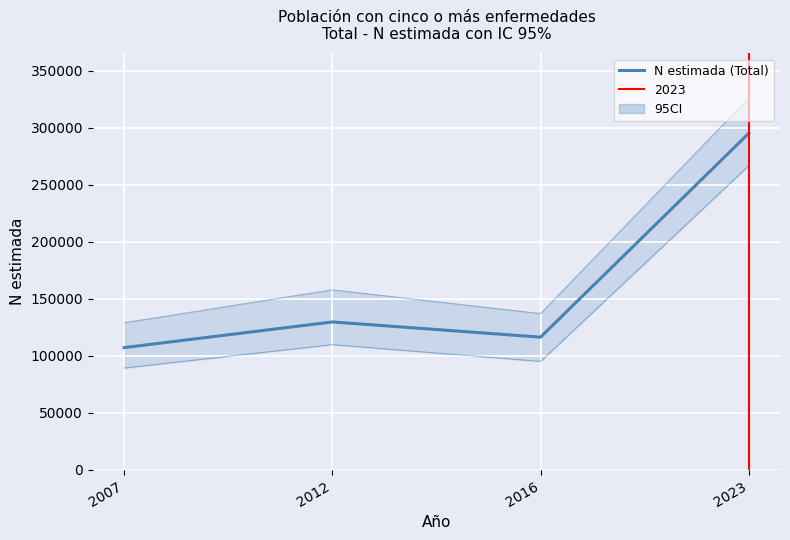

Where does the data first go above 129852?

2023